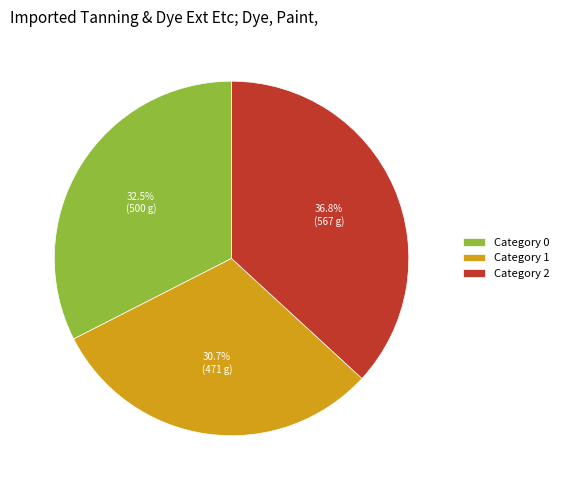

Do Category 0 and Category 1 together represent more than half of the pie?

Yes